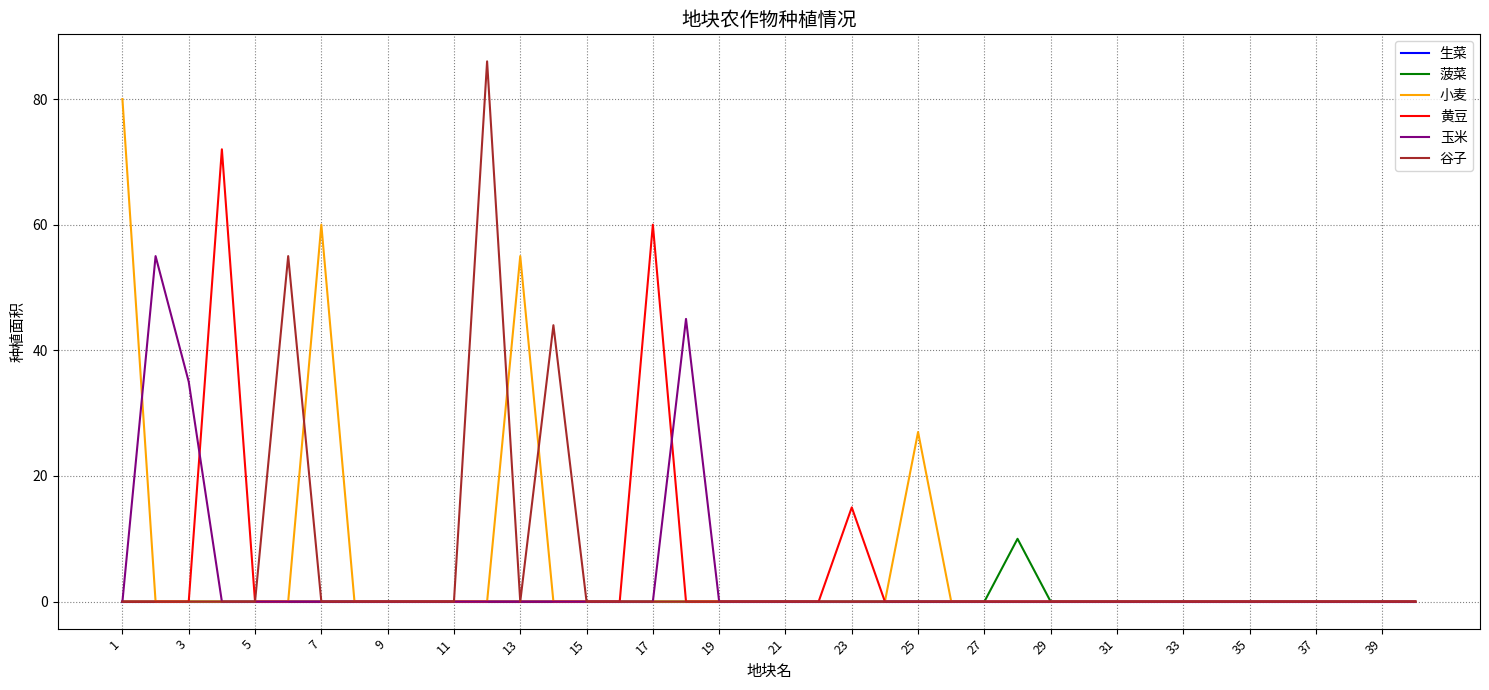

Reading left to right, extract all data points from this chart.

生菜: 0	0	0	0	0	0	0	0	0	0	0	0	0	0	0	0	0	0	0	0	0	0	0	0	0	0	0	0	0	0	0	0	0	0	0	0	0	0	0	0
菠菜: 0	0	0	0	0	0	0	0	0	0	0	0	0	0	0	0	0	0	0	0	0	0	0	0	0	0	0	10	0	0	0	0	0	0	0	0	0	0	0	0
小麦: 80	0	0	0	0	0	60	0	0	0	0	0	55	0	0	0	0	0	0	0	0	0	0	0	27	0	0	0	0	0	0	0	0	0	0	0	0	0	0	0
黄豆: 0	0	0	72	0	0	0	0	0	0	0	0	0	0	0	0	60	0	0	0	0	0	15	0	0	0	0	0	0	0	0	0	0	0	0	0	0	0	0	0
玉米: 0	55	35	0	0	0	0	0	0	0	0	0	0	0	0	0	0	45	0	0	0	0	0	0	0	0	0	0	0	0	0	0	0	0	0	0	0	0	0	0
谷子: 0	0	0	0	0	55	0	0	0	0	0	86	0	44	0	0	0	0	0	0	0	0	0	0	0	0	0	0	0	0	0	0	0	0	0	0	0	0	0	0